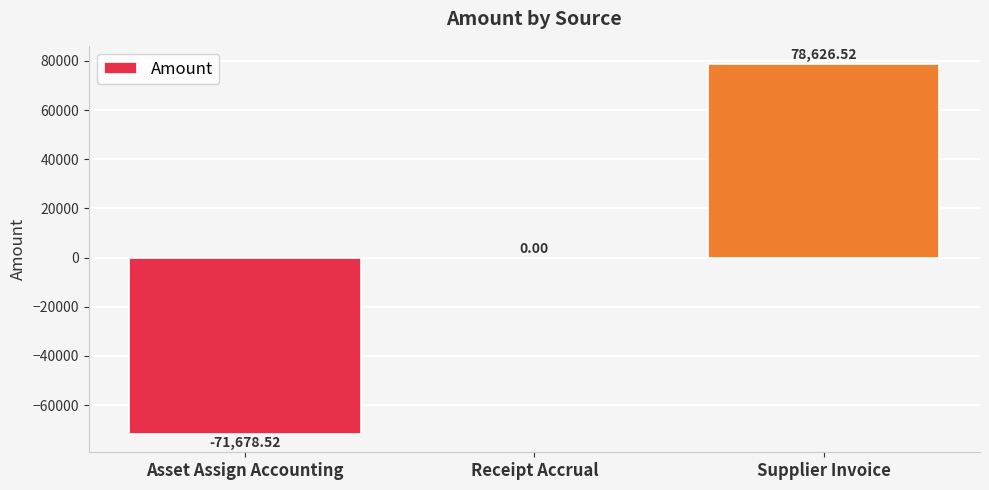

What is the sum of all values?

6948.0